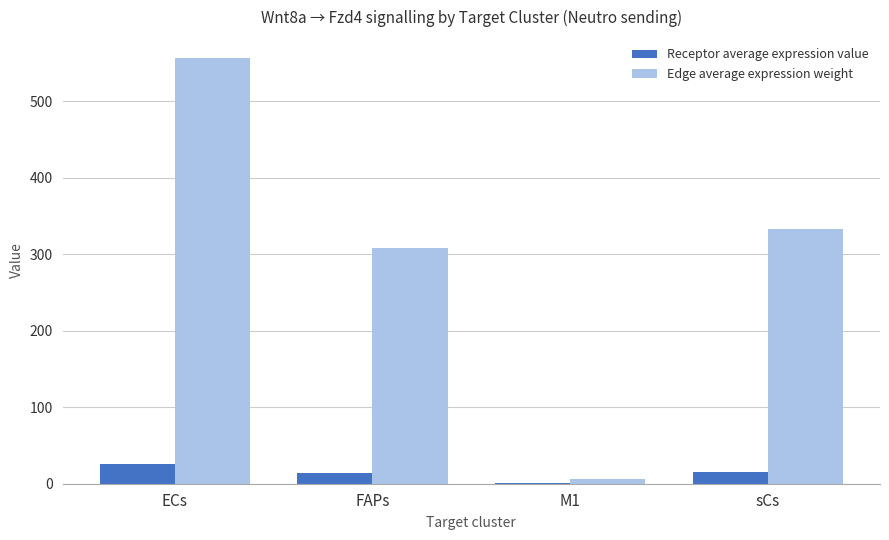

What is the approximate value of Edge average expression weight at sCs?

333.3